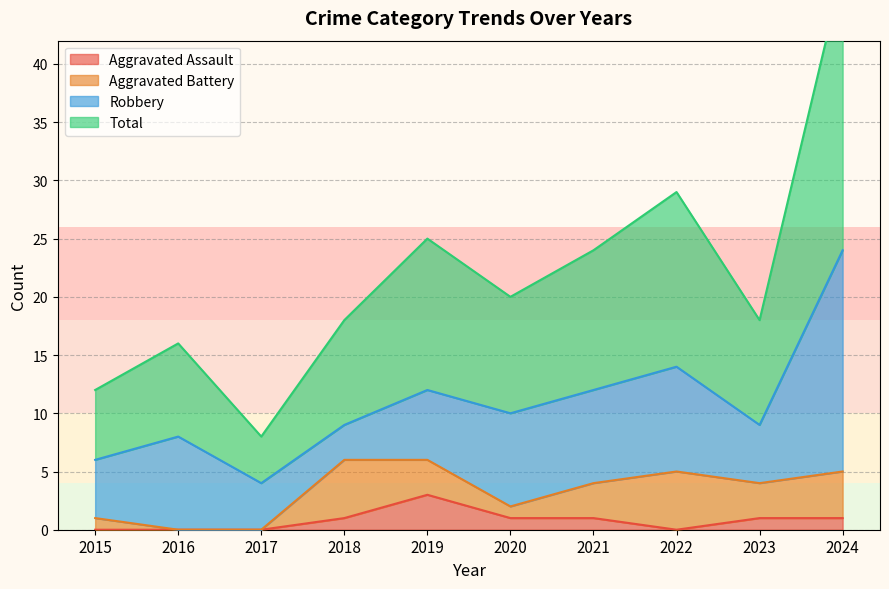

Is the value of Total at 2017 greater than the value of Aggravated Assault at 2022?

Yes